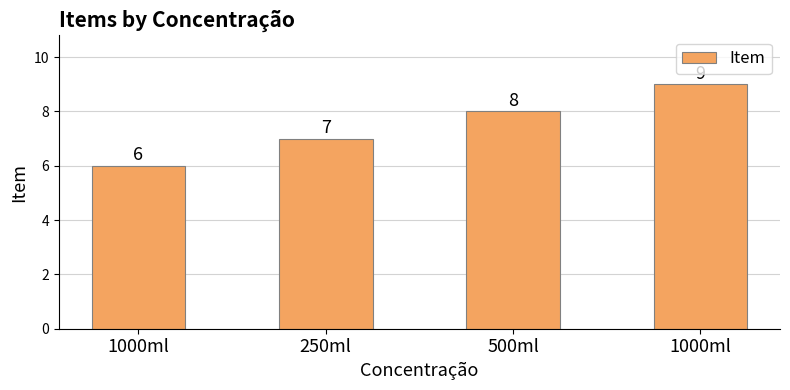

What is the change in value from 250ml to 500ml?

+1